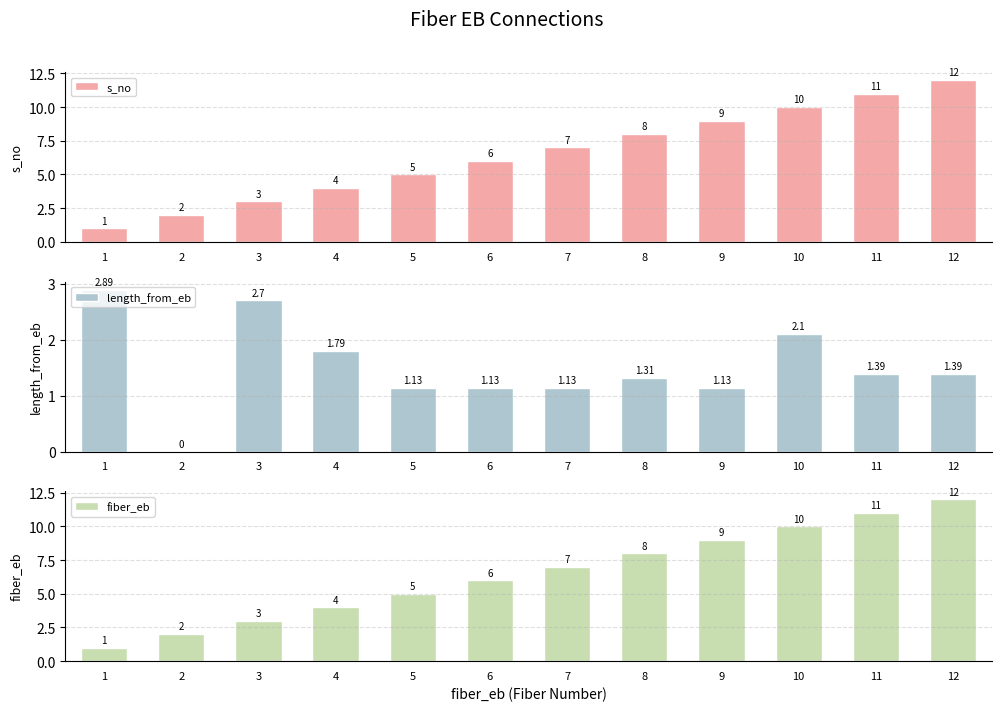

Reading left to right, extract all data points from this chart.

s_no: 1=1.0	2=2.0	3=3.0	4=4.0	5=5.0	6=6.0	7=7.0	8=8.0	9=9.0	10=10.0	11=11.0	12=12.0
length_from_eb: 1=2.9	2=0.0	3=2.7	4=1.8	5=1.1	6=1.1	7=1.1	8=1.3	9=1.1	10=2.1	11=1.4	12=1.4
fiber_eb: 1=1.0	2=2.0	3=3.0	4=4.0	5=5.0	6=6.0	7=7.0	8=8.0	9=9.0	10=10.0	11=11.0	12=12.0